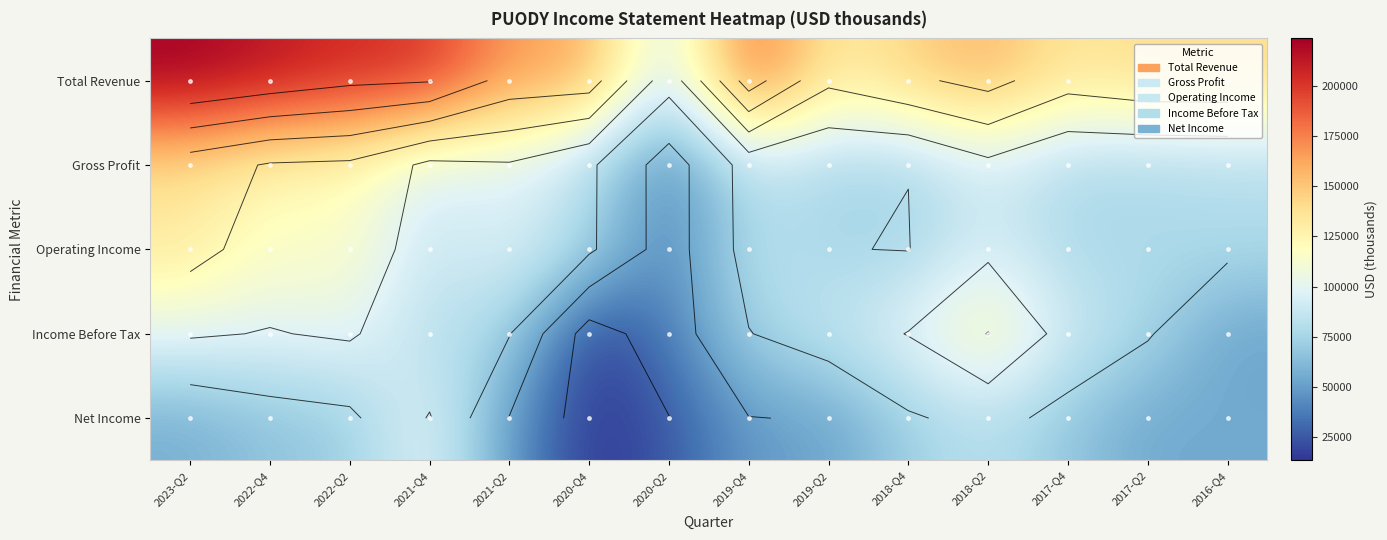

Is the value of Total Revenue at 2017-Q4 greater than the value of Operating Income at 2020-Q4?

Yes